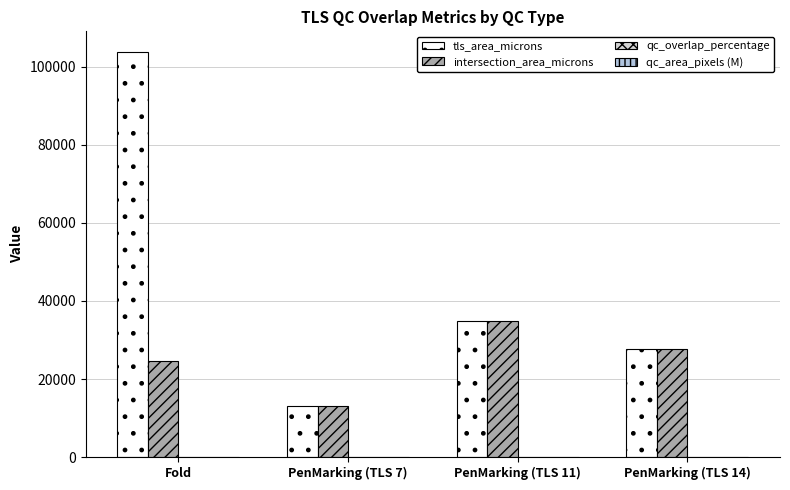

How many distinct data groups are displayed?

4